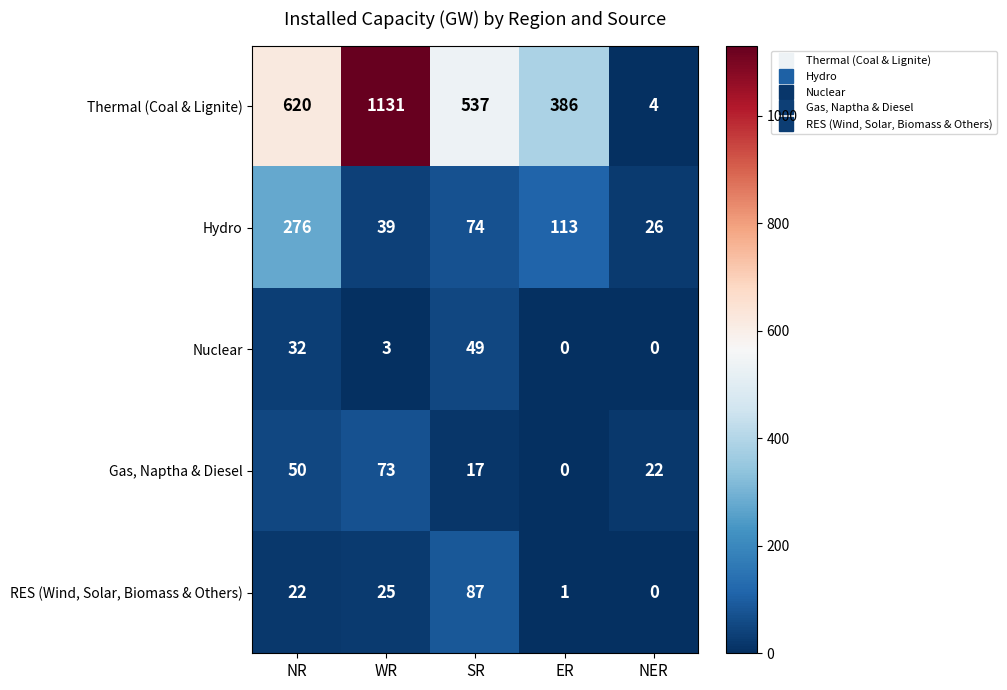

Reading left to right, transcribe all the data shown in this chart.

Thermal (Coal & Lignite): NR=620	WR=1131	SR=537	ER=386	NER=4
Hydro: NR=276	WR=39	SR=74	ER=113	NER=26
Nuclear: NR=32	WR=3	SR=49	ER=0	NER=0
Gas, Naptha & Diesel: NR=50	WR=73	SR=17	ER=0	NER=22
RES (Wind, Solar, Biomass & Others): NR=22	WR=25	SR=87	ER=1	NER=0